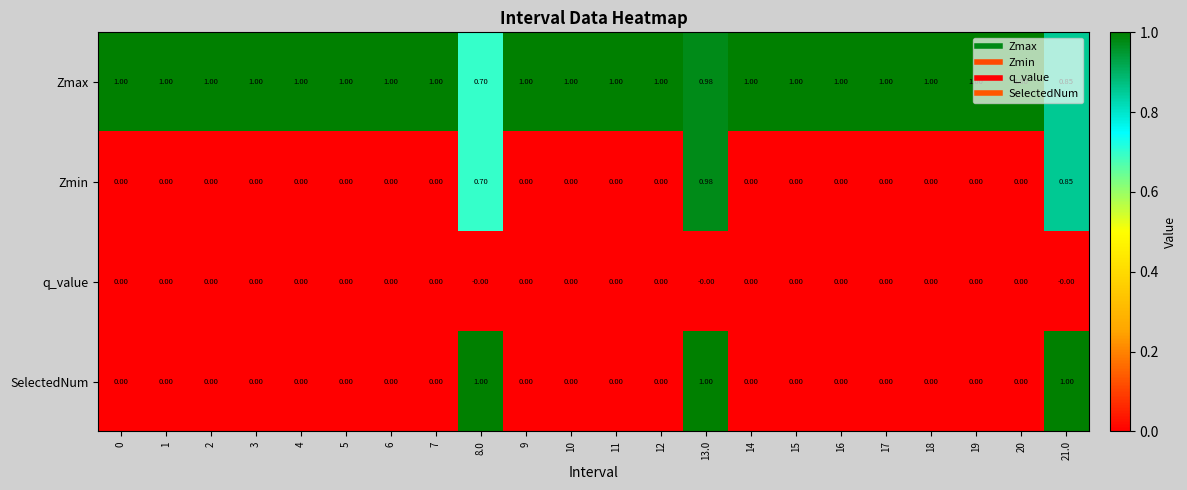

Which series has the widest spread of values?

SelectedNum